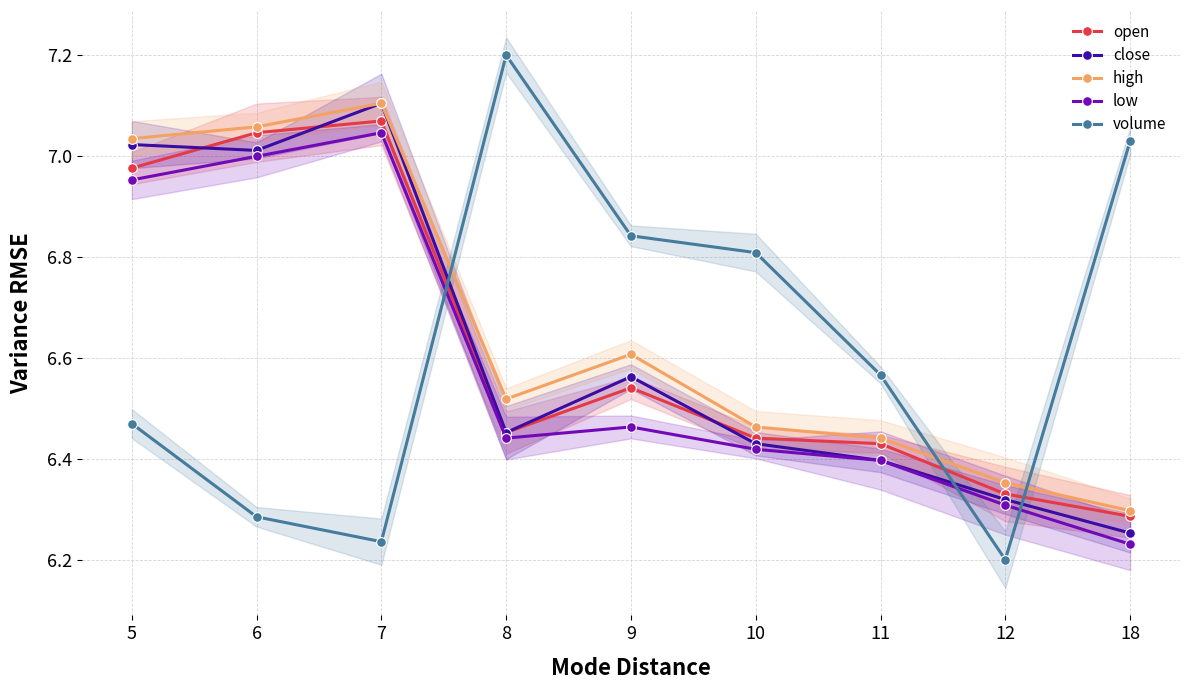

Which category has the highest value across all series?

8